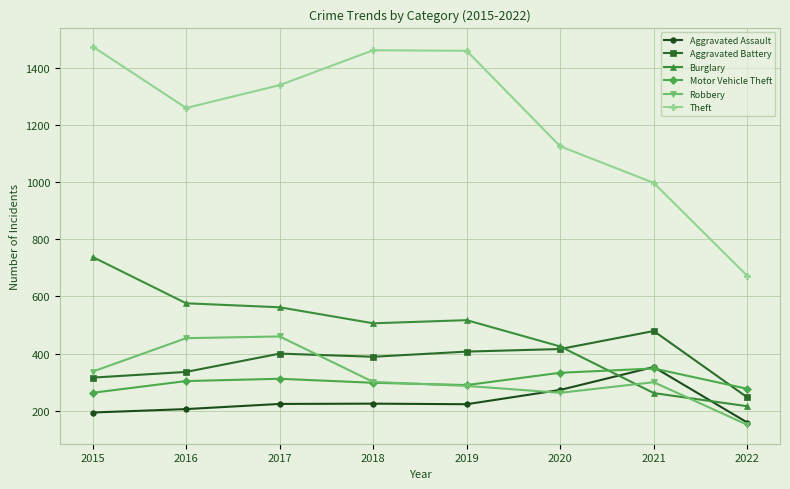

Which series has the largest range (max minus min)?

Theft